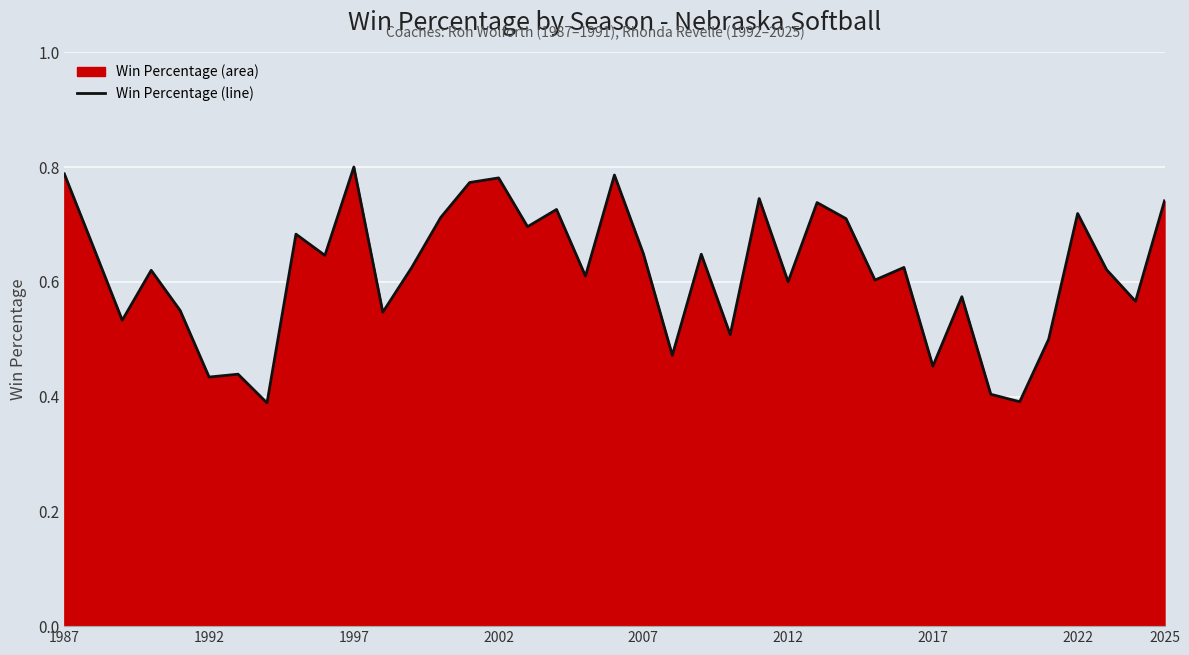

Is it true that the value at 1992 is 0.2?

False